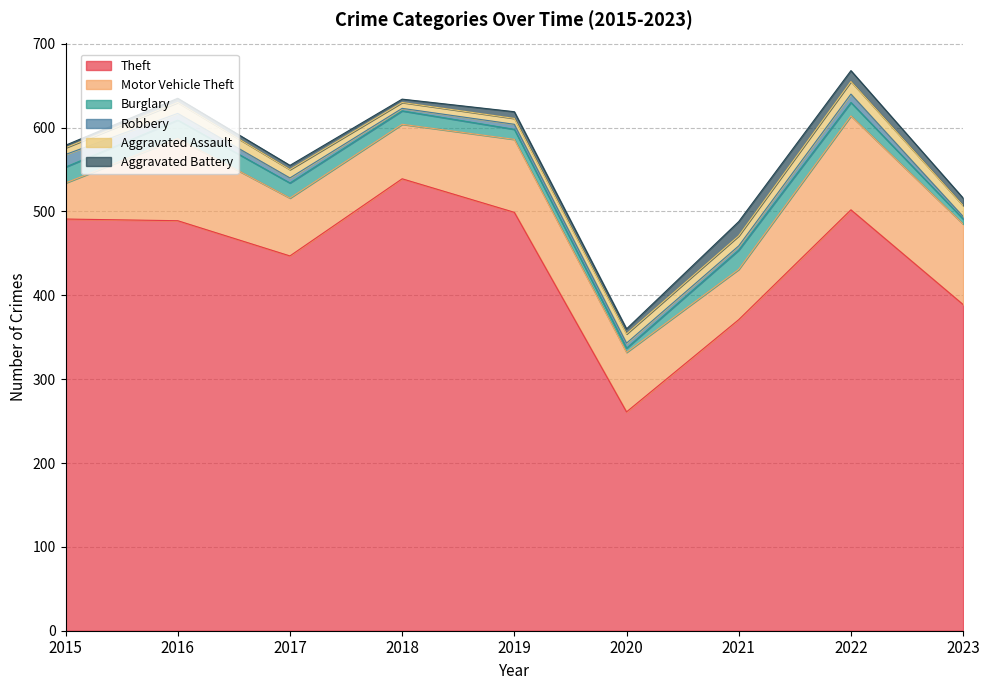

List the series in order of their peak value, highest first.

Theft, Motor Vehicle Theft, Burglary, Aggravated Battery, Robbery, Aggravated Assault